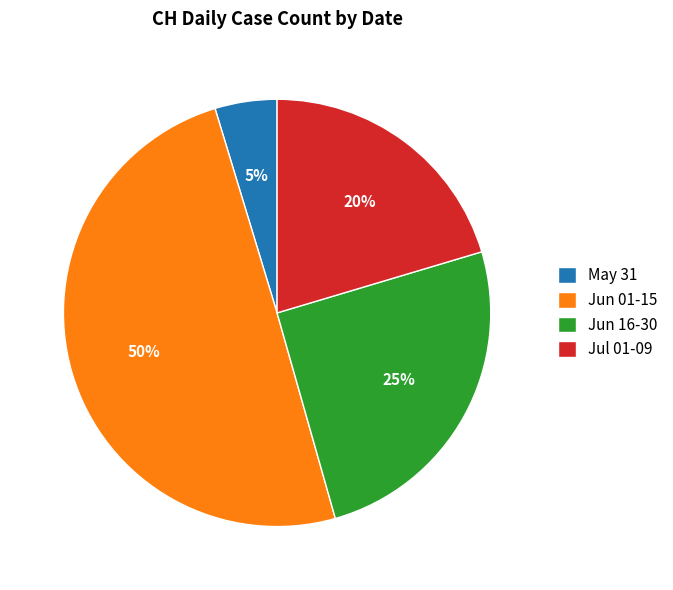

To the nearest percent, what percentage of the pie is Jul 01-09?

20%